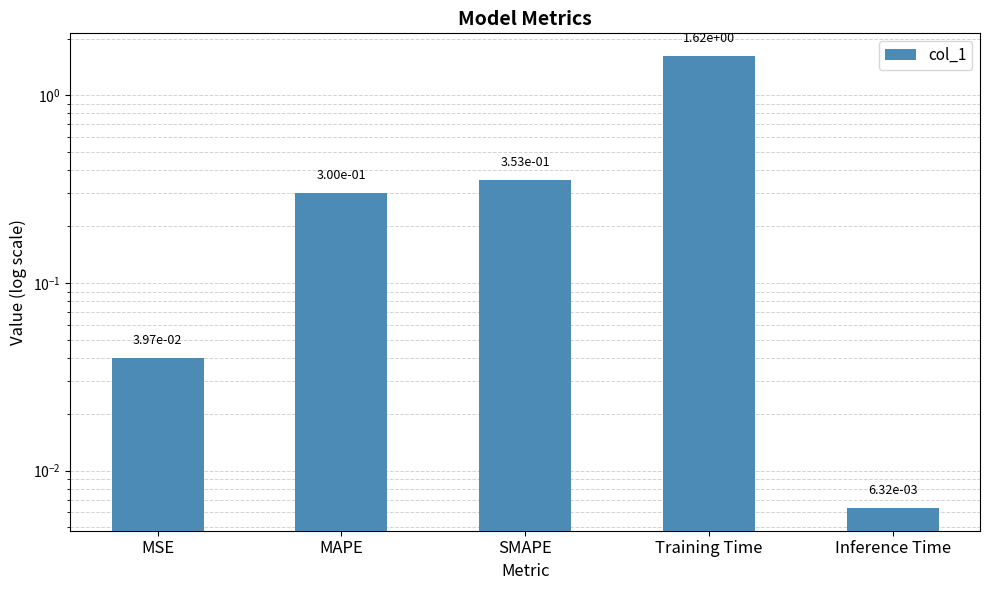

What position from the left is SMAPE?

3